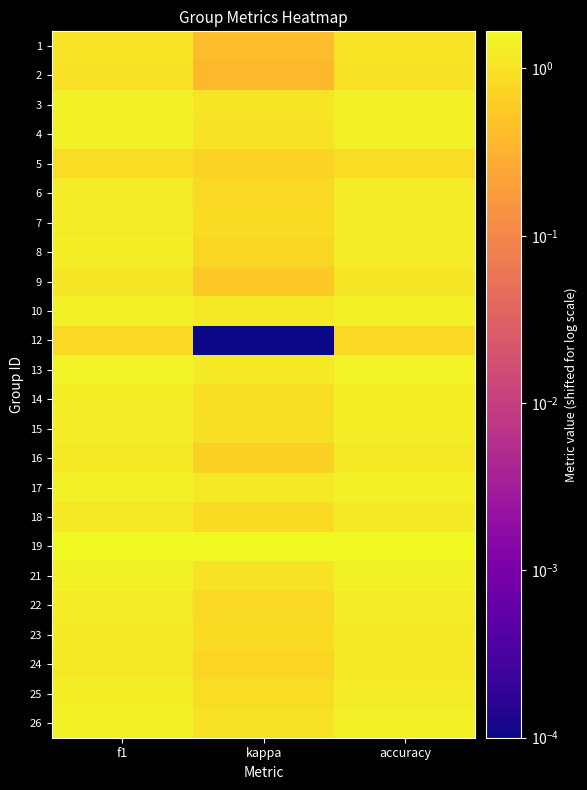

What is the total value across all series at kappa?

20.5